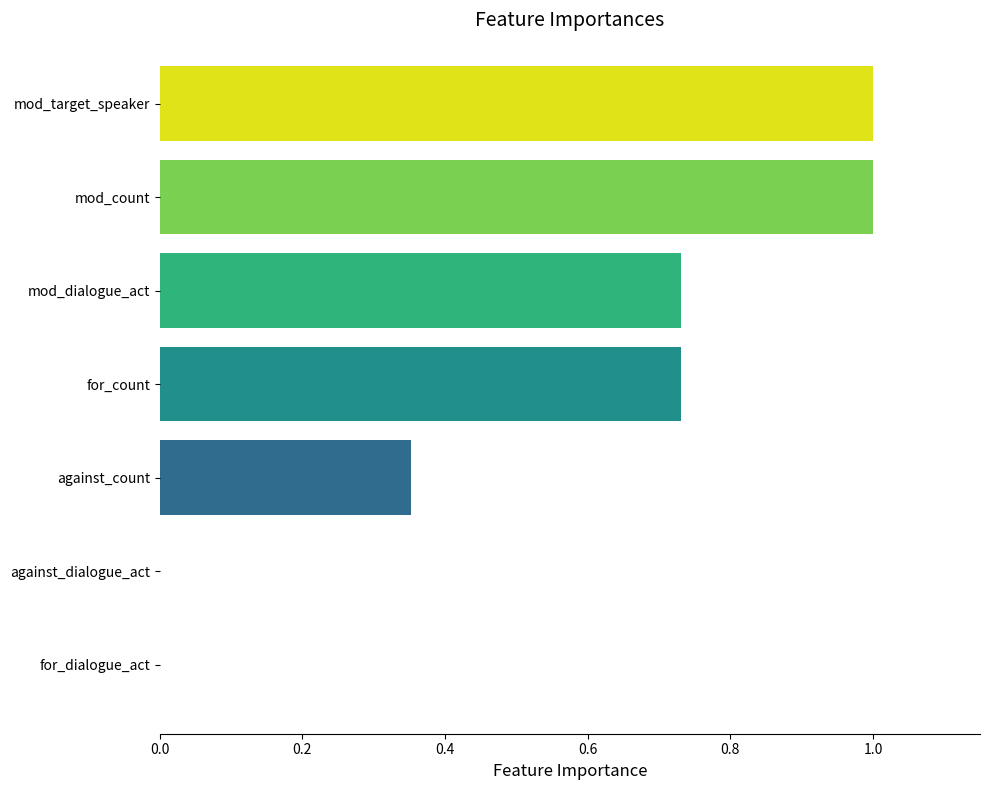

True or false: the data shows 1.0 at mod_target_speaker.

True